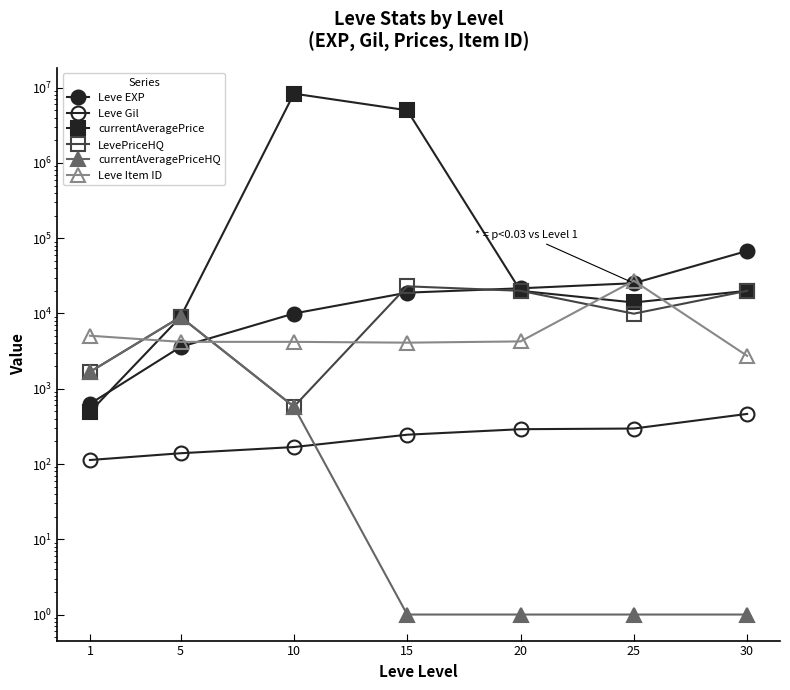

Which category has the lowest value in the currentAveragePrice series?

1